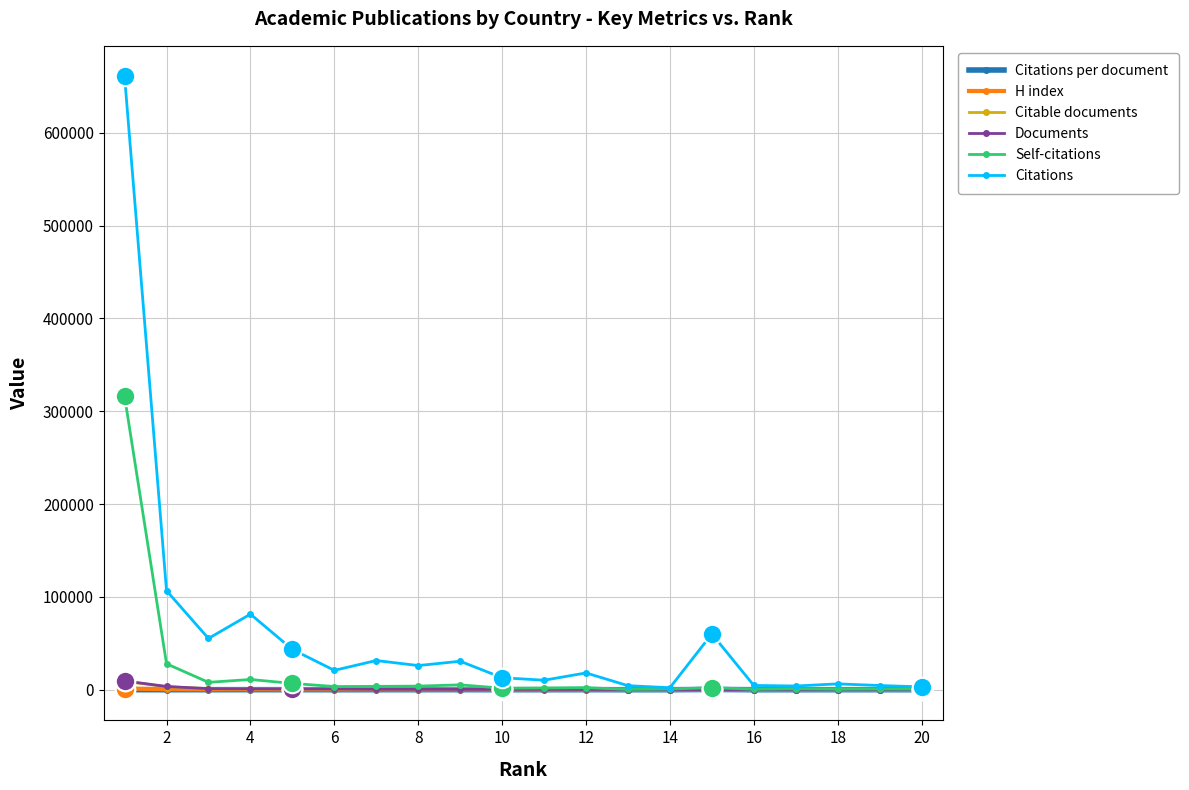

The Citable documents series shows 74.8 at 16. True or false?

False